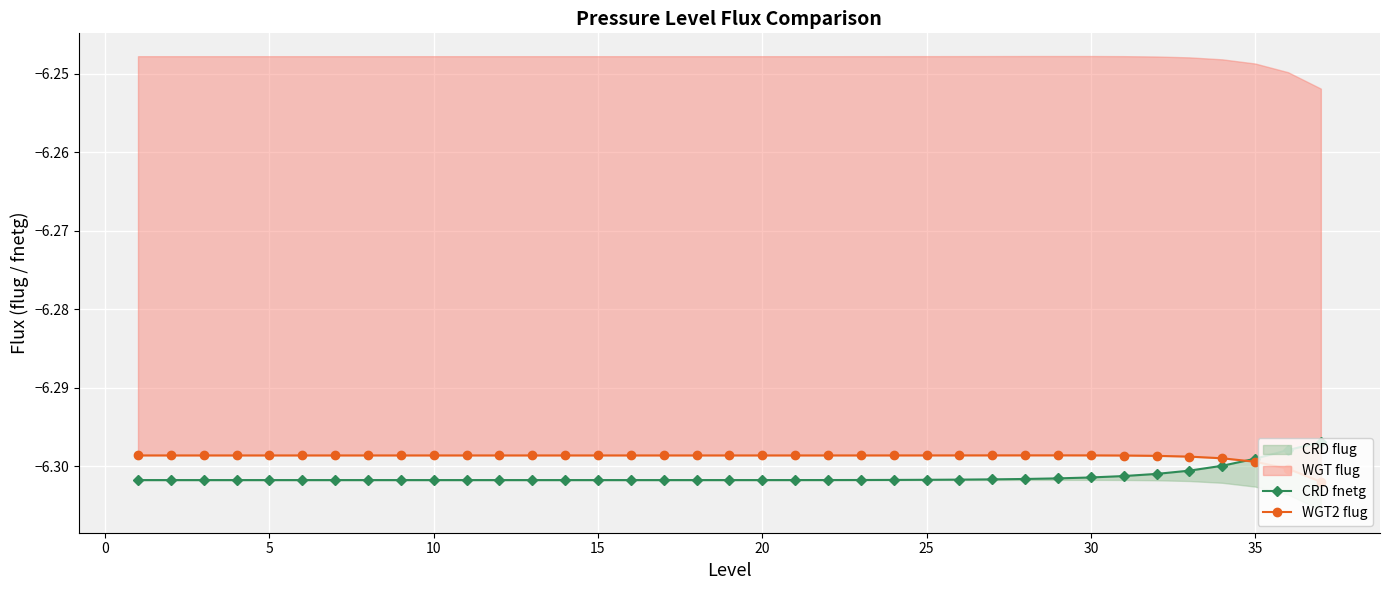

True or false: WGT2 flug has more than 0 interior local peaks.

True